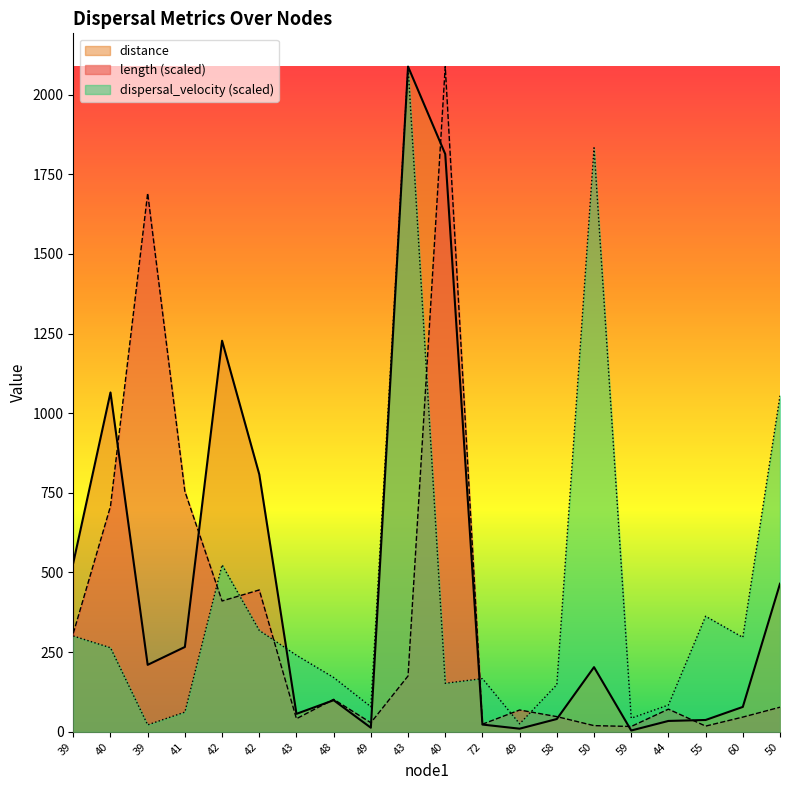

Is the value of length at 39 greater than the value of dispersal_velocity at 49?

Yes